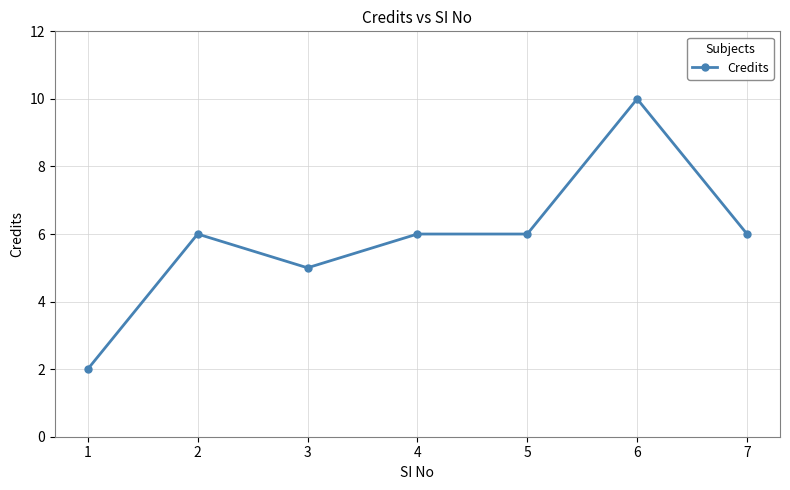

What is the difference between the values at 6 and 7?

4